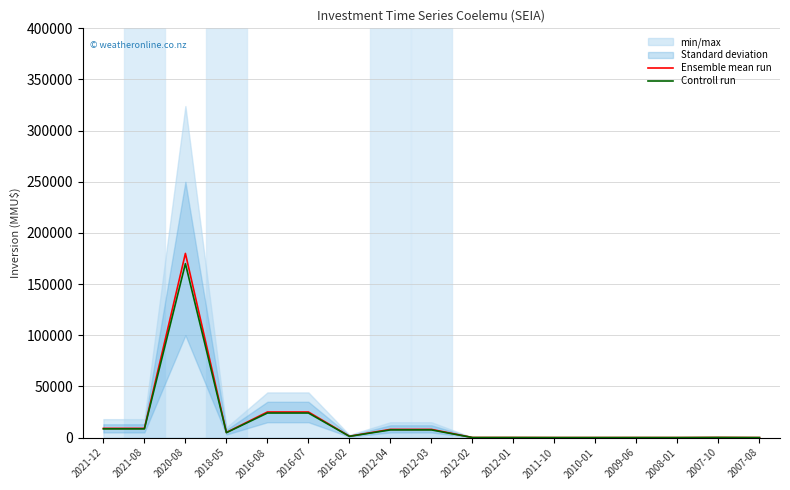

The value of Ensemble mean run at 2011-10 is 0. True or false?

True